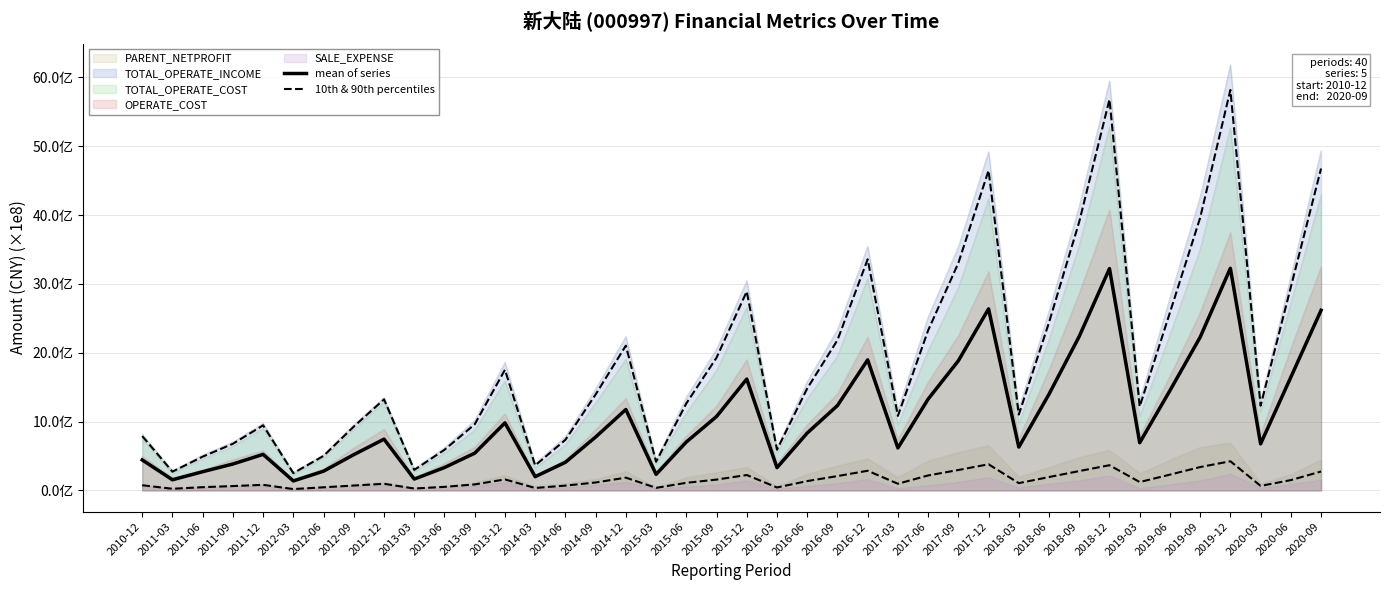

The 10th & 90th percentiles series shows 228696050.3 at 2019-06. True or false?

True